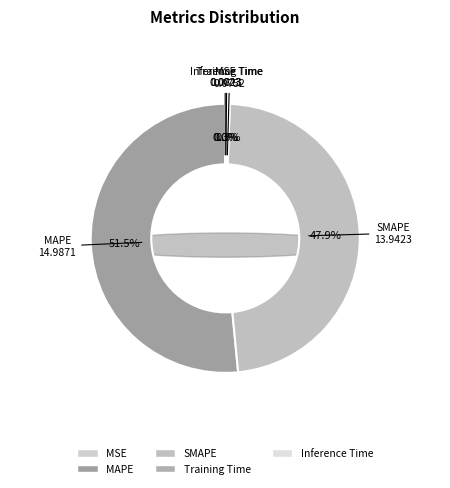

How many slices are in this pie chart?

5